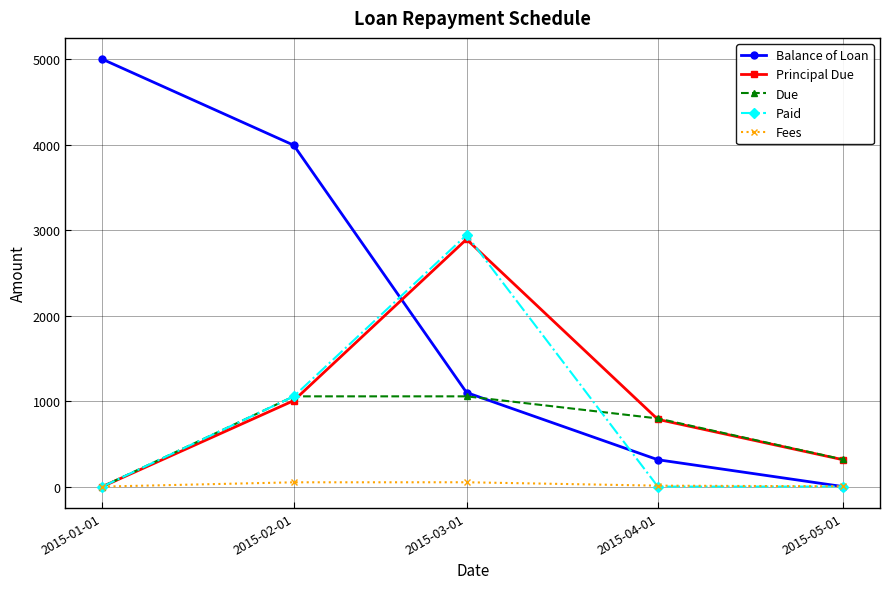

What is the value of the Balance of Loan point at the 1st from the left?

5000.0